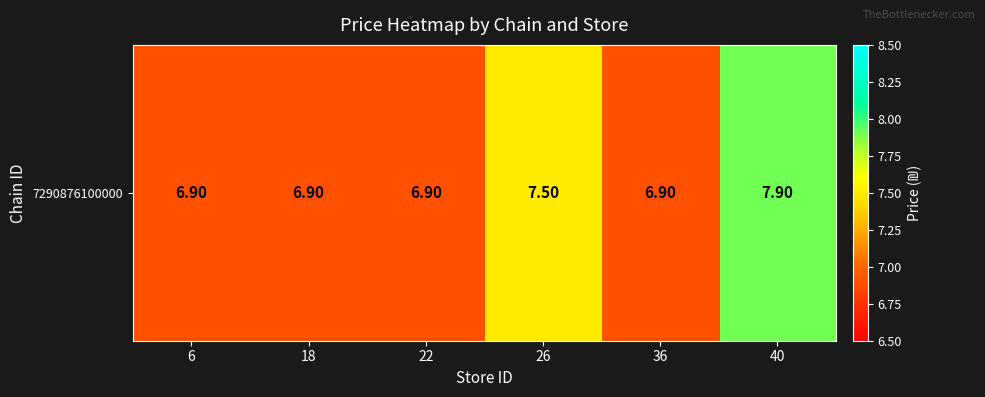

What is the maximum value shown in the chart?

7.9